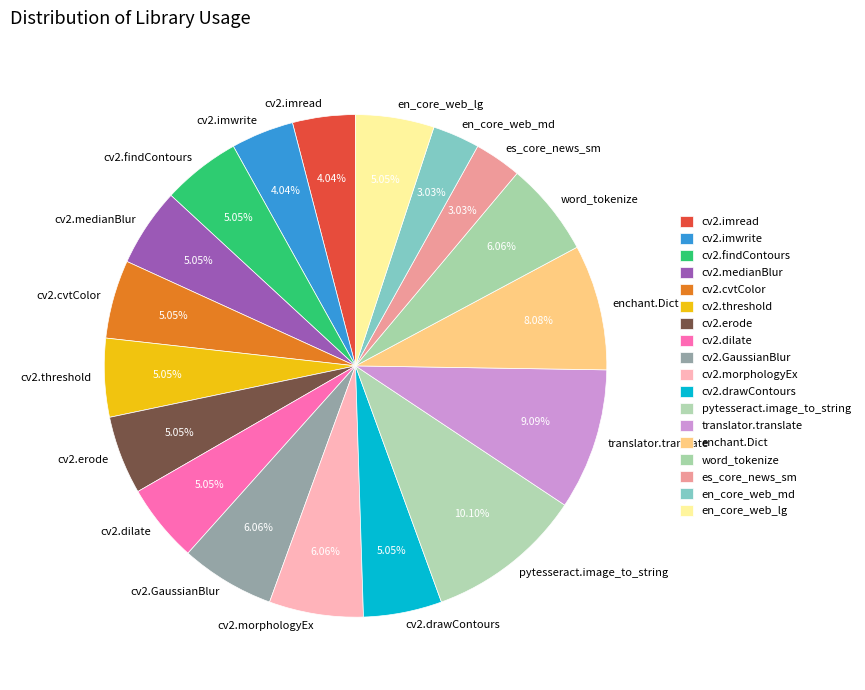

To the nearest percent, what is the combined percentage of cv2.GaussianBlur and cv2.threshold?

11%